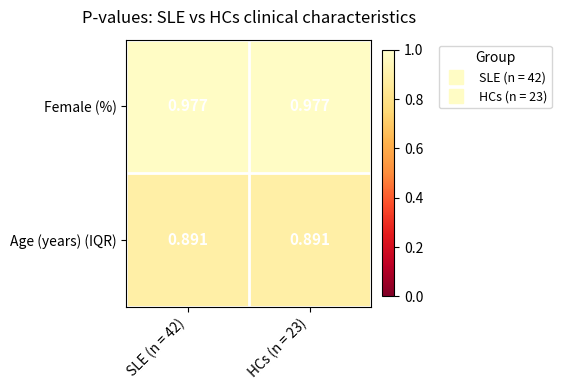

List the series in order of their overall mean, lowest first.

Age (years) (IQR), Female (%)